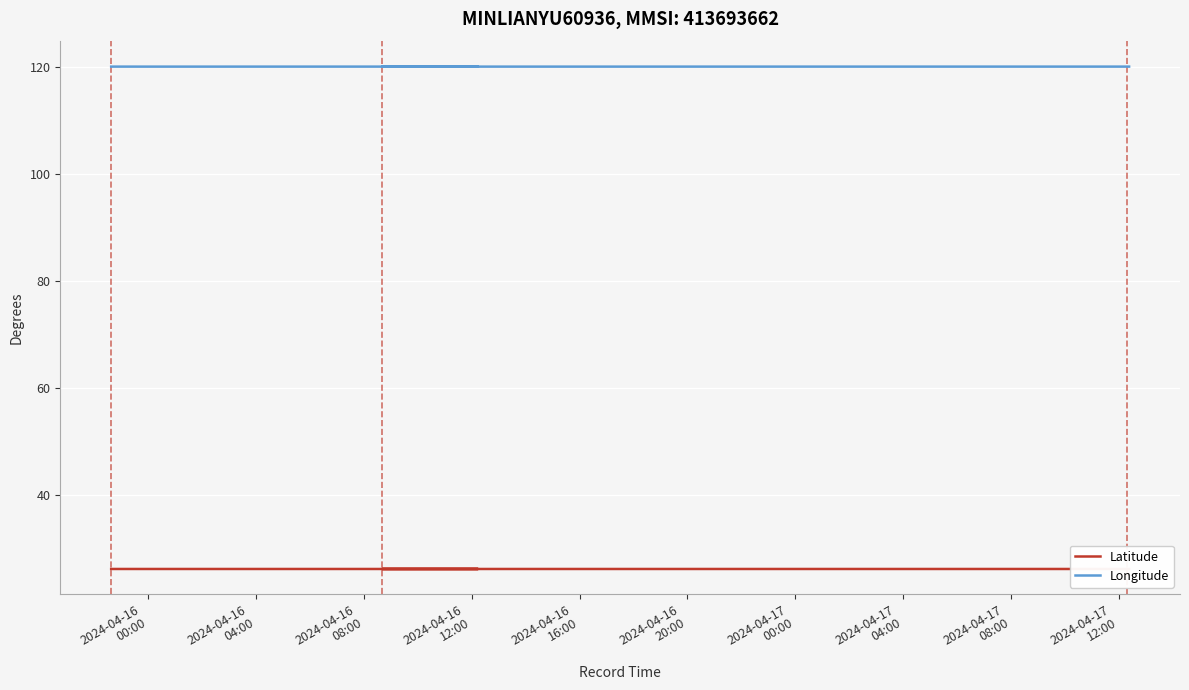

True or false: Longitude and Latitude cross at least once.

False